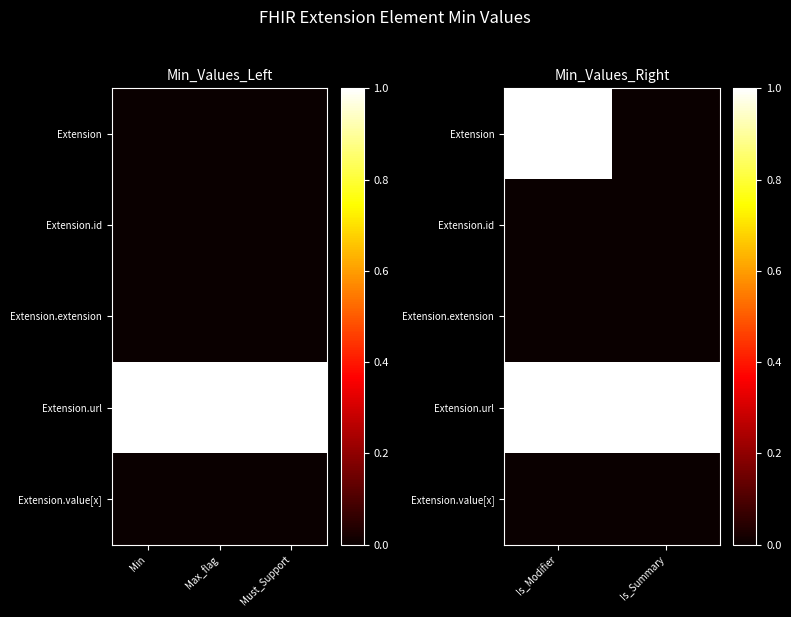

Rank the series at Is_Modifier from lowest to highest value.

Extension.id, Extension.extension, Extension.value[x], Extension, Extension.url